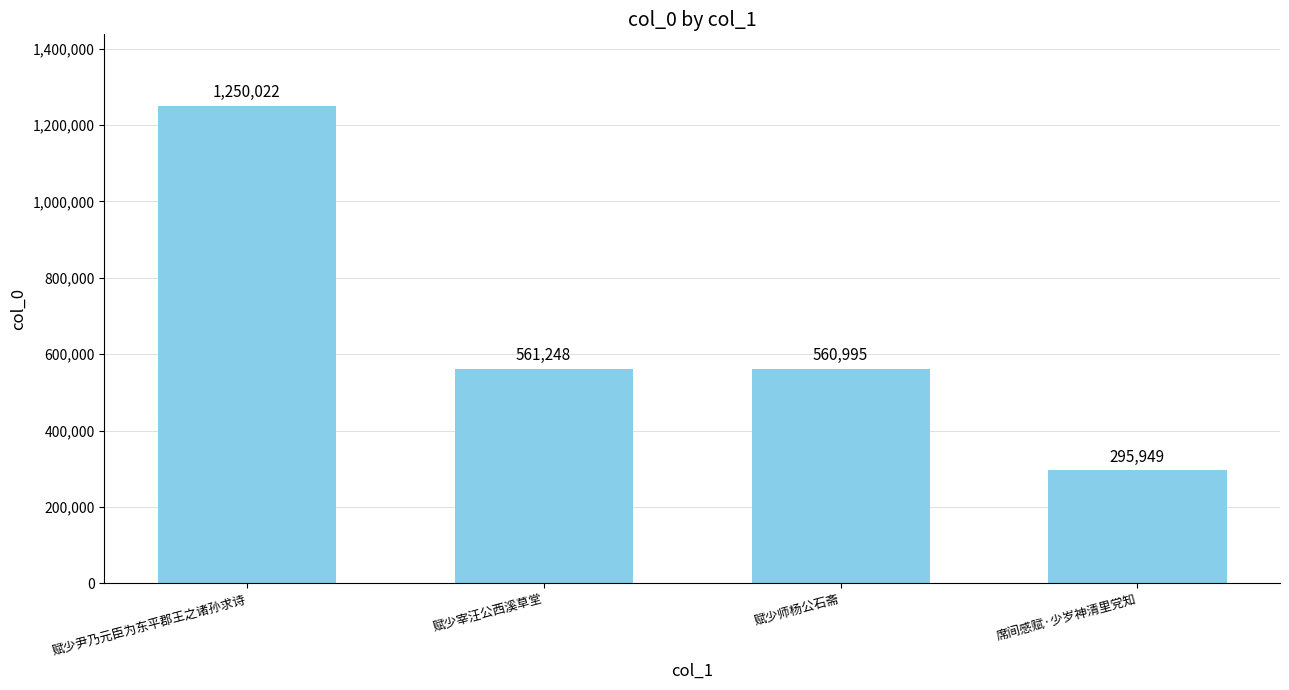

Reading left to right, what are all the values shown in this chart?

1250022	561248	560995	295949